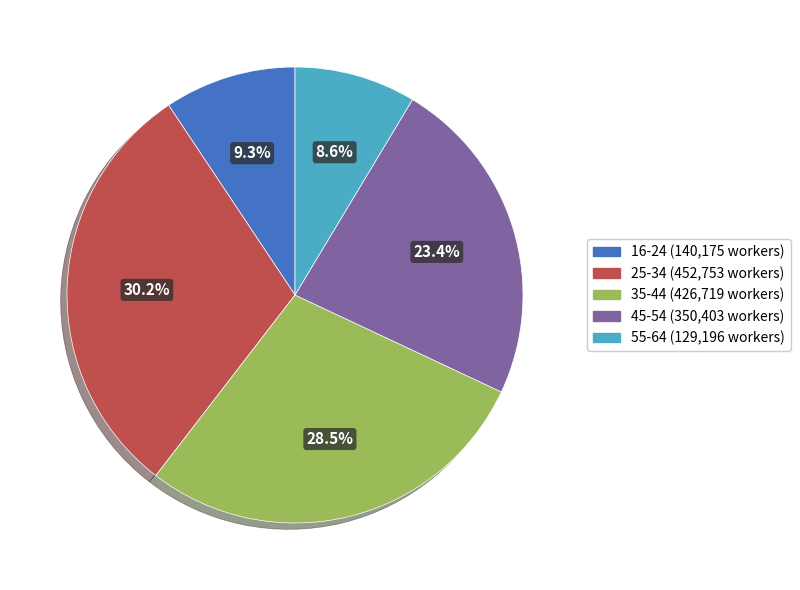

Rank the categories by value from highest to lowest.

25-34, 35-44, 45-54, 16-24, 55-64